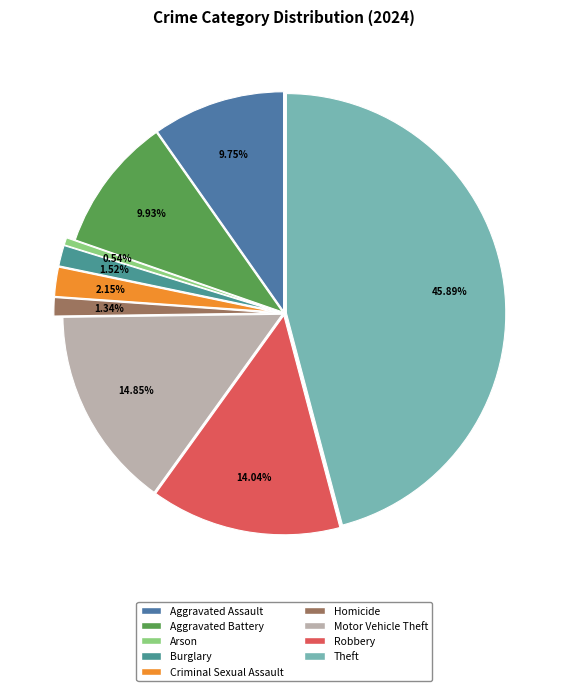

The Homicide slice represents 1% of the pie. True or false?

True